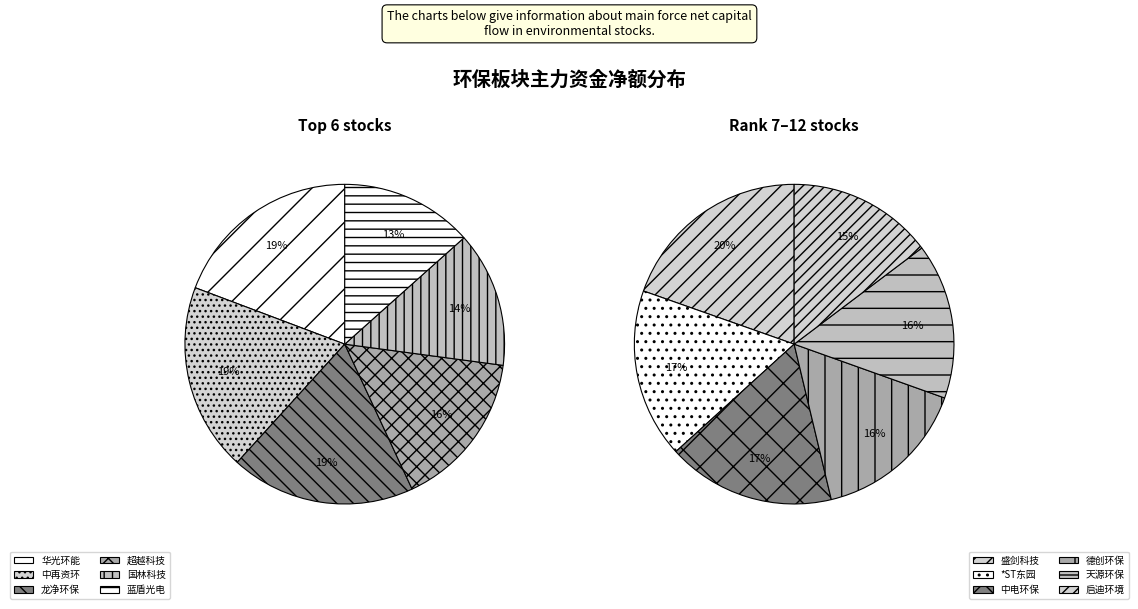

Does 德创环保 account for over 50% of the chart?

No